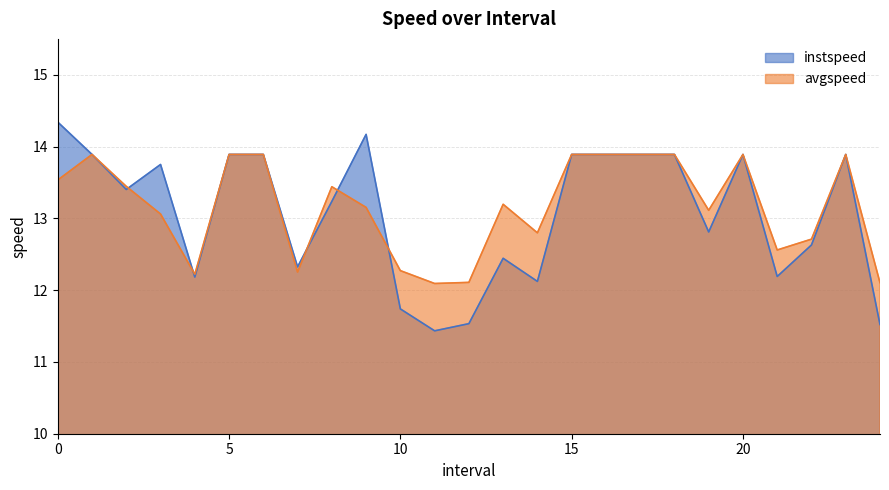

List the series in order of their overall mean, highest first.

avgspeed, instspeed